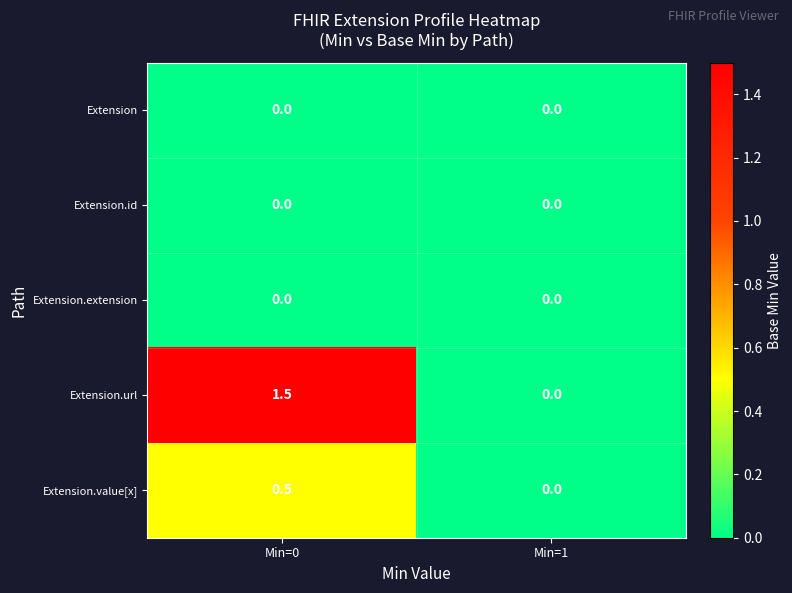

What is the difference between the highest and lowest values at Min=0?

1.5